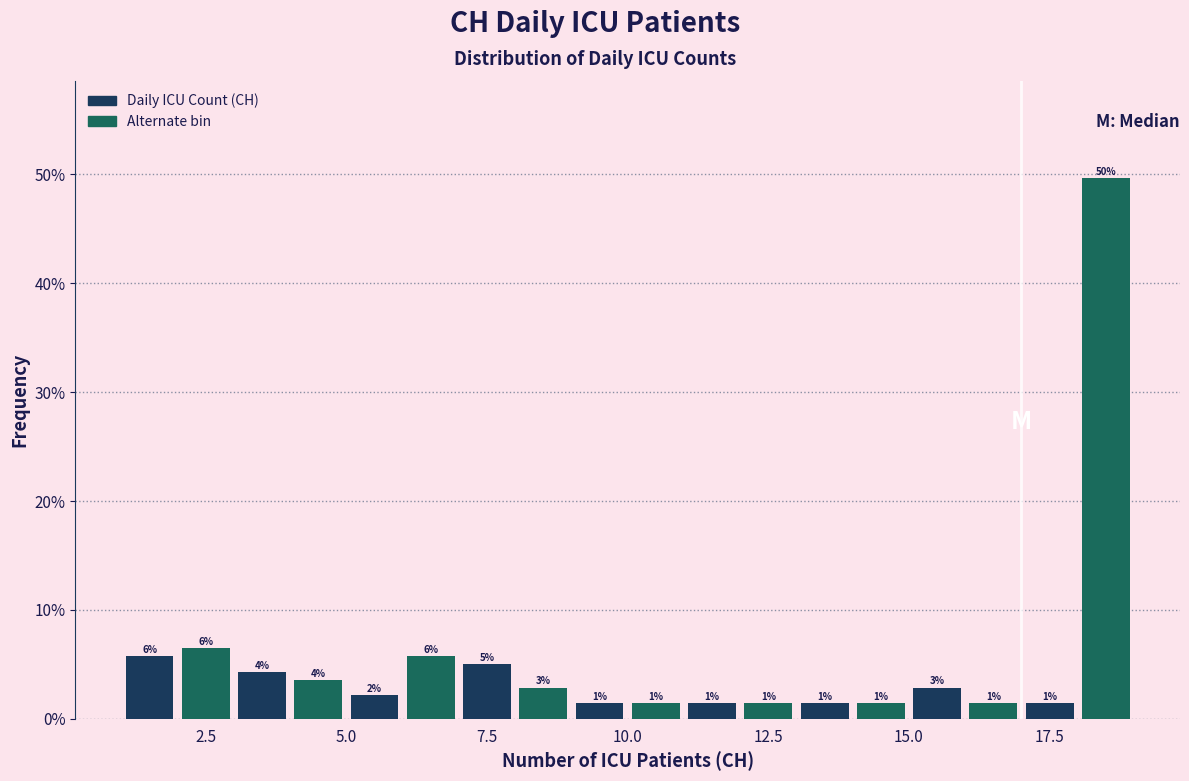

Read against the x-axis, roughly where is the centre of the tallest bar?

18.5